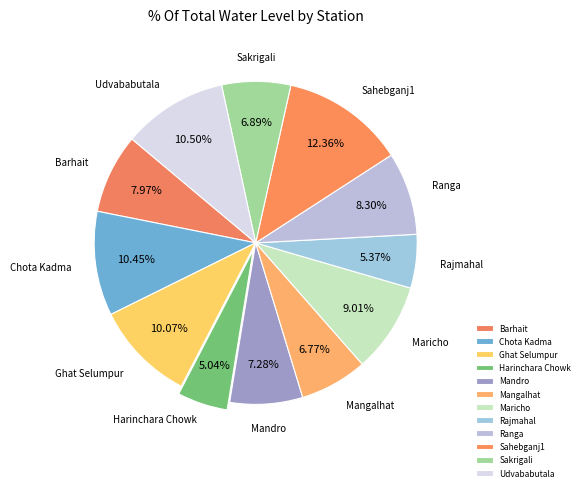

Approximately how many times larger is the value at Rajmahal compared to Sahebganj1?

0.4